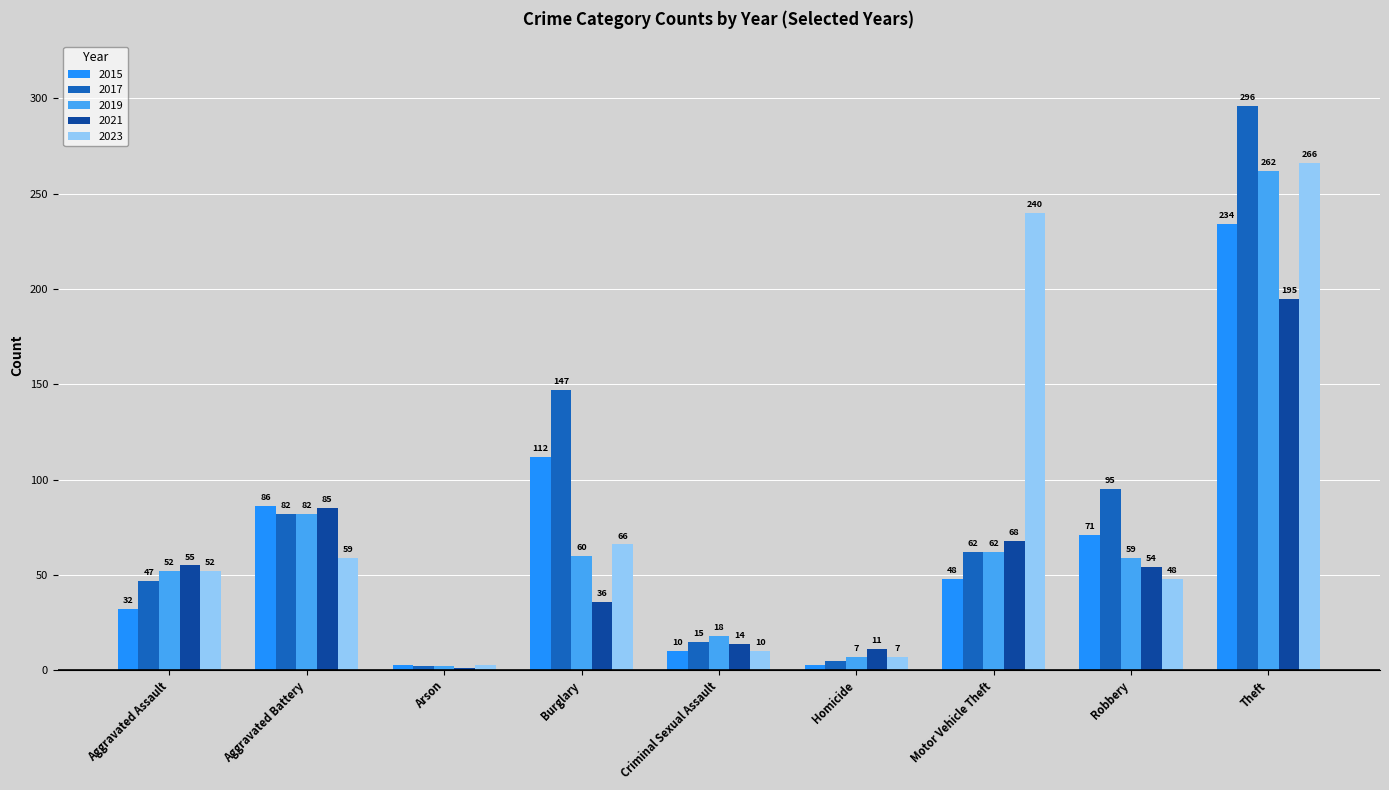

Between Aggravated Assault and Motor Vehicle Theft, which series saw the biggest shift?

2023